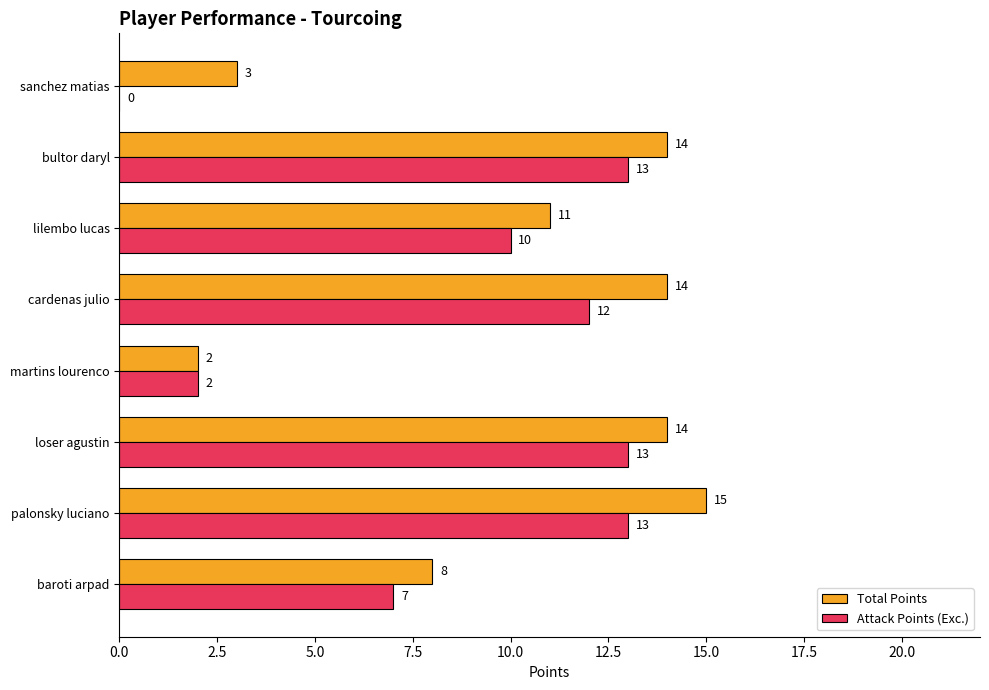

Which series changed the most between loser agustin and cardenas julio?

Attack Points (Exc.)